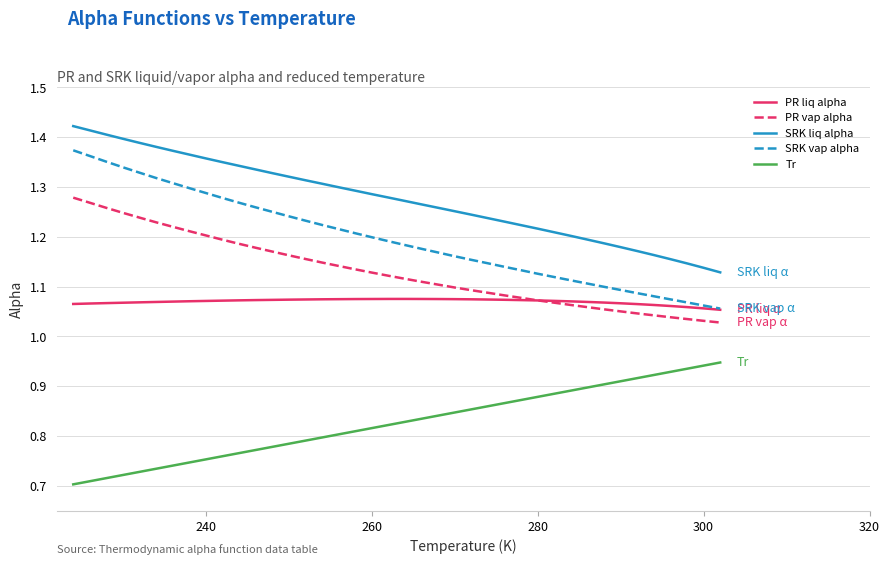

Which series has the widest spread of values?

SRK vap alpha